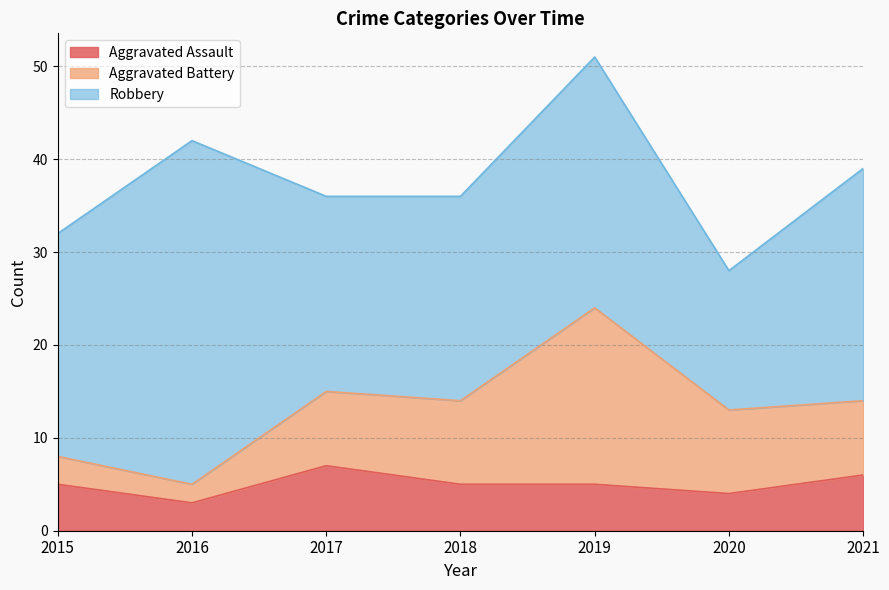

Rank the series at 2021 from highest to lowest value.

Robbery, Aggravated Battery, Aggravated Assault